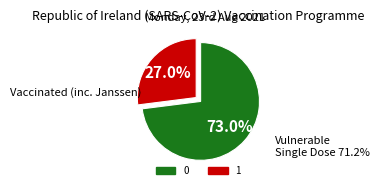

What percentage is the 1 slice, to the nearest percent?

27%